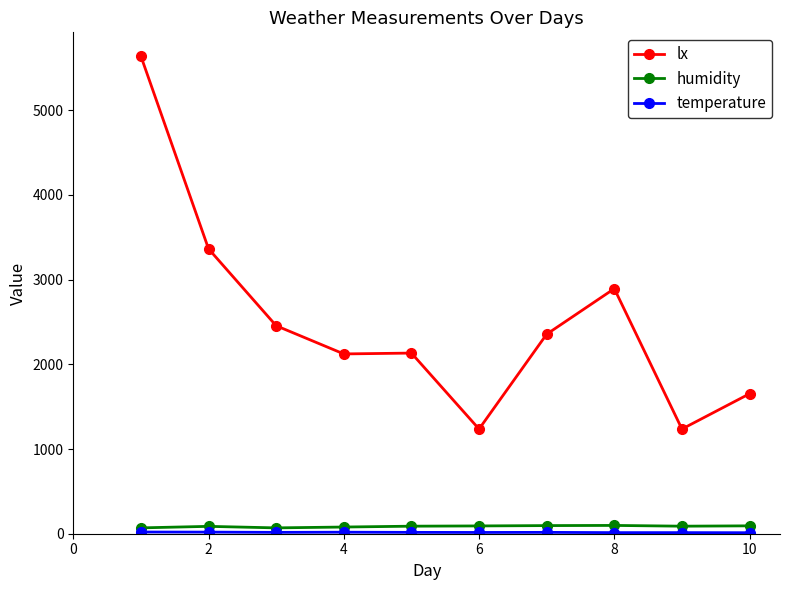

How many data points does each series have?

10